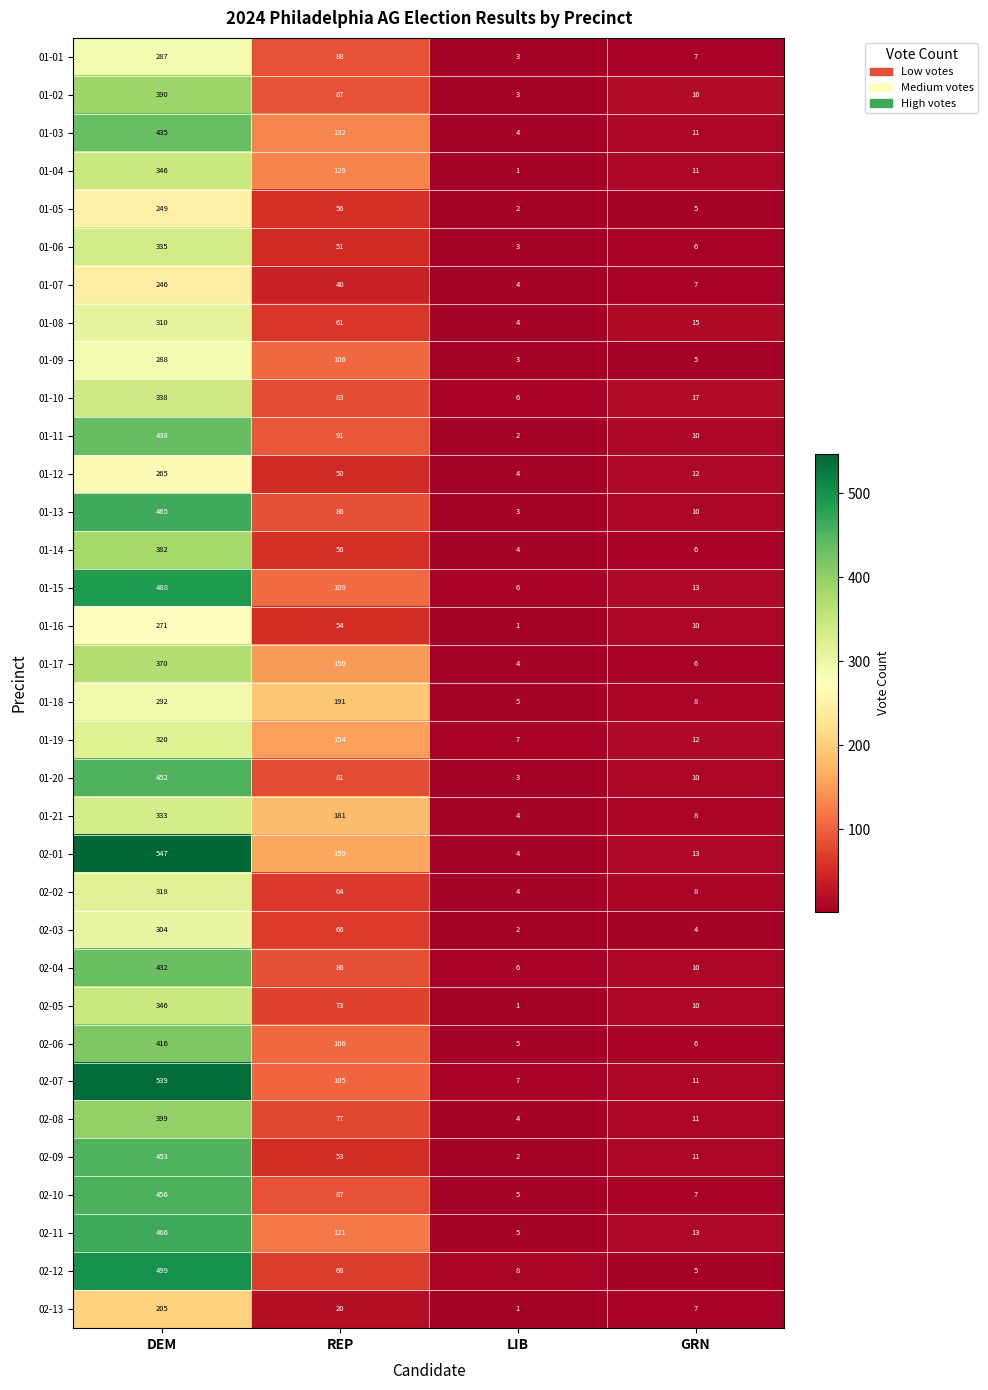

At which label does 01-16 first exceed 54?

DEM